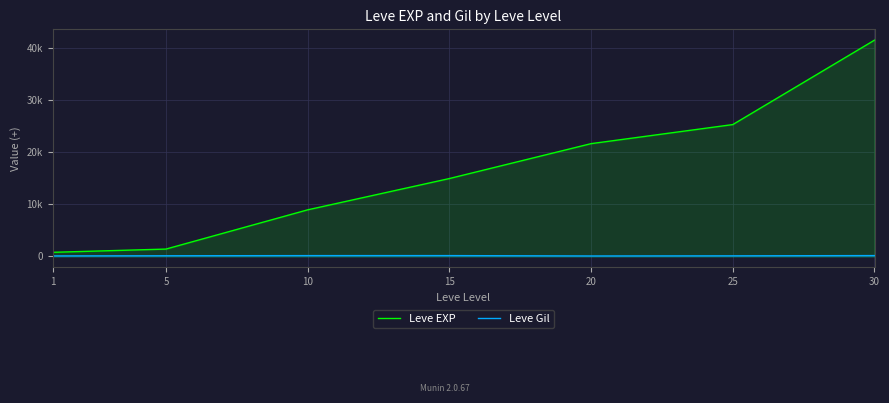

How many data points in Leve Gil are less than 140?

3